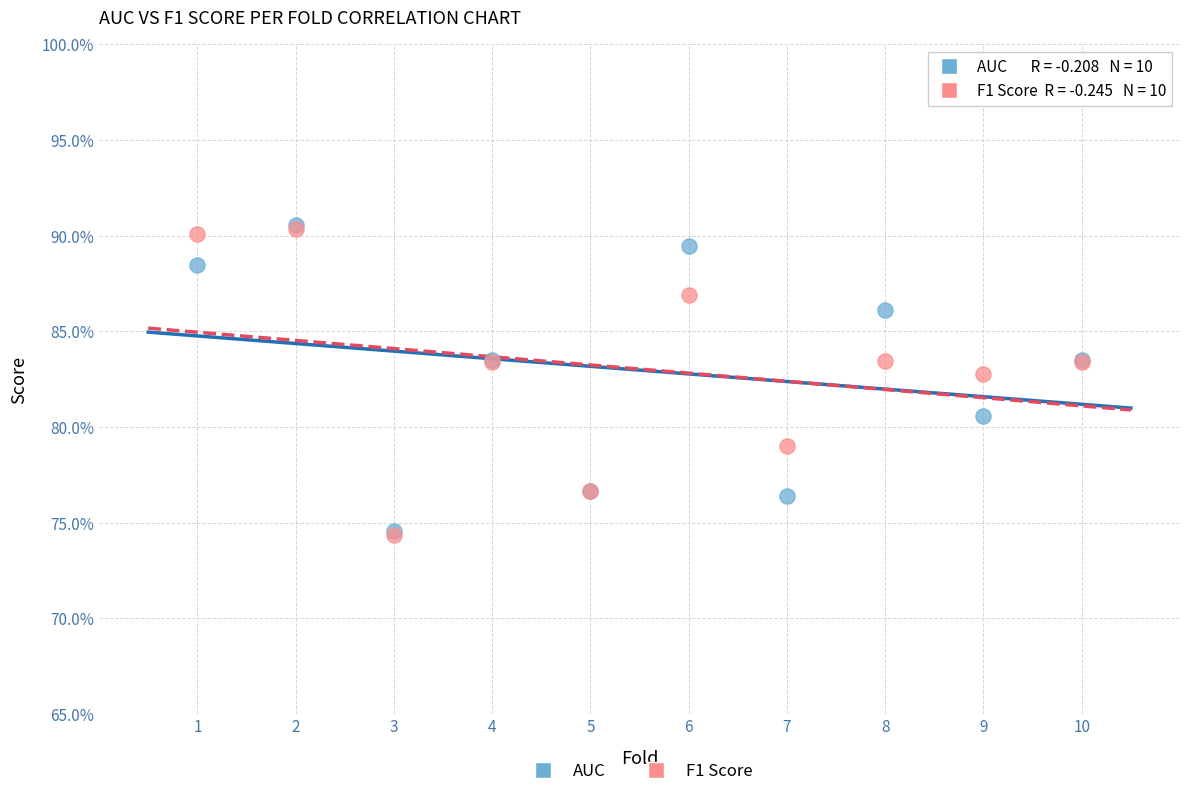

What are all the series names shown in the legend?

AUC, F1 Score